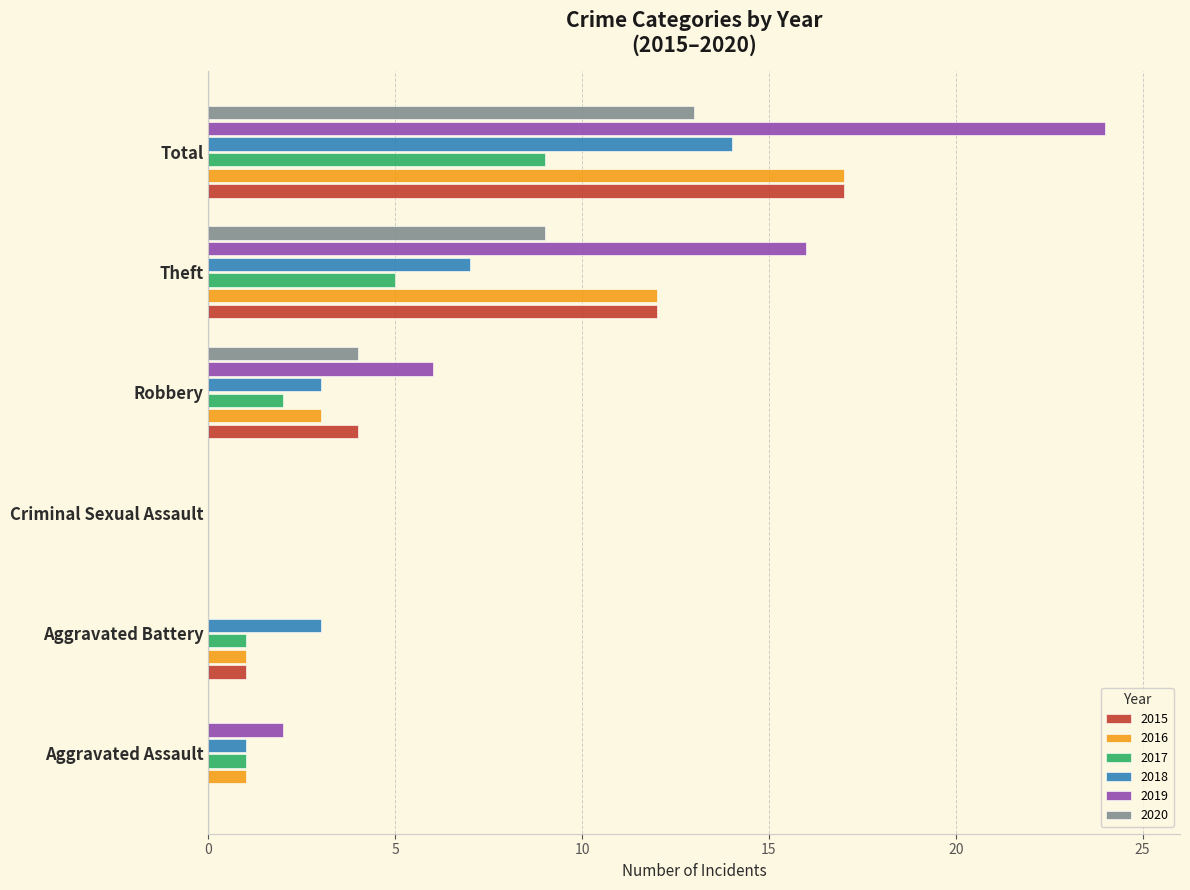

Count the number of categories in the chart.

6